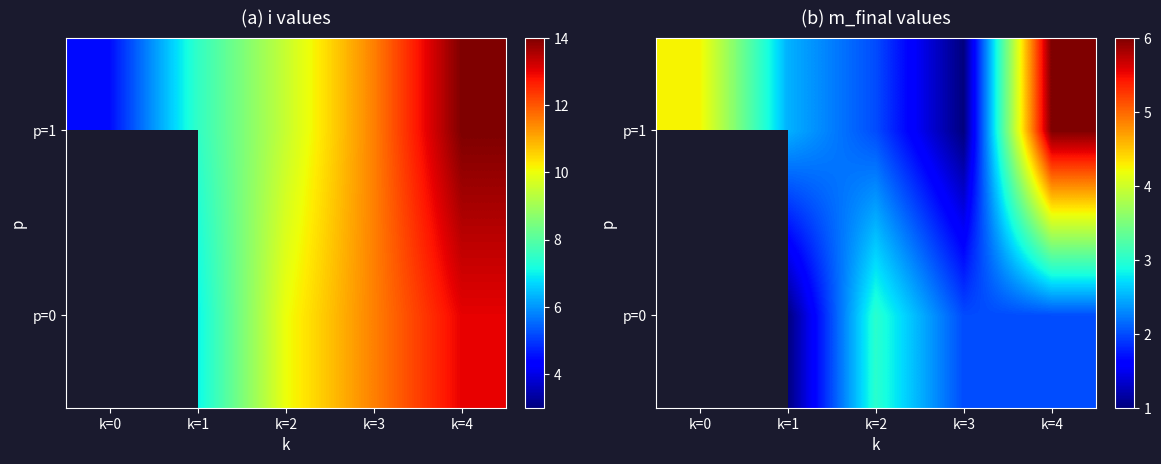

Is the value of p=1 at k=4 greater than the value of p=0 at k=4?

Yes